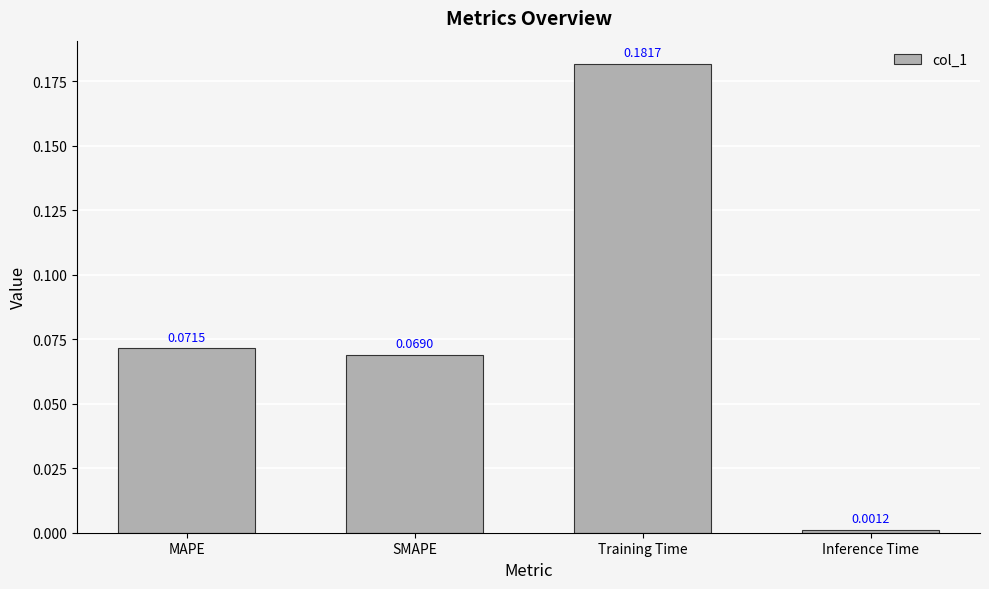

Rank the categories by value from lowest to highest.

Inference Time, SMAPE, MAPE, Training Time